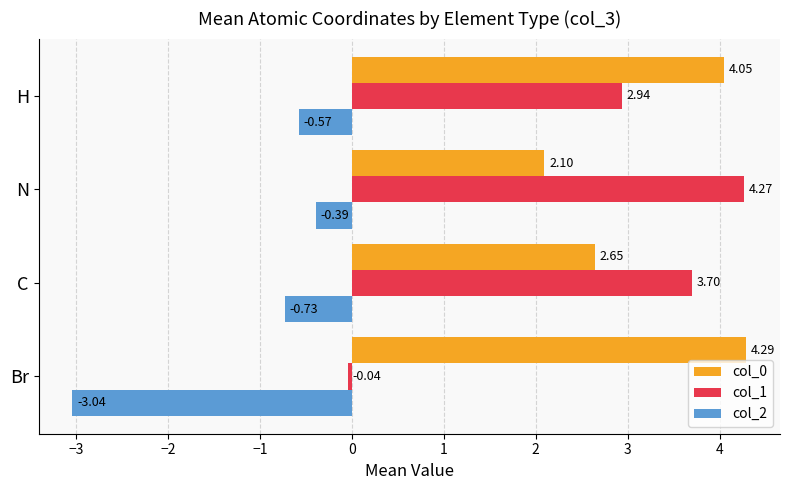

Which series changed the most between C and N?

col_1